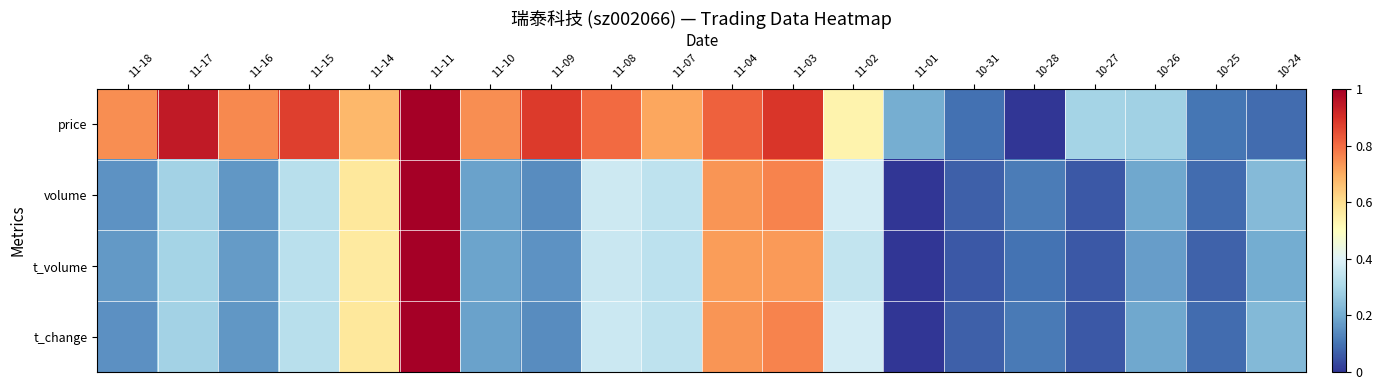

Rank the series by their maximum value, from highest to lowest.

price, volume, t_volume, t_change